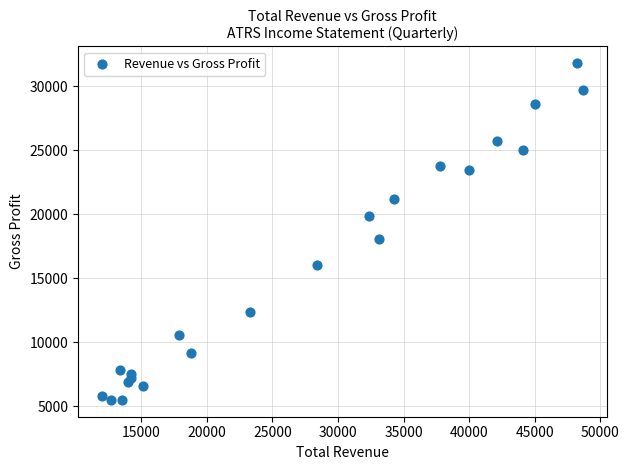

What is the range of X values (max minus min)?

36700